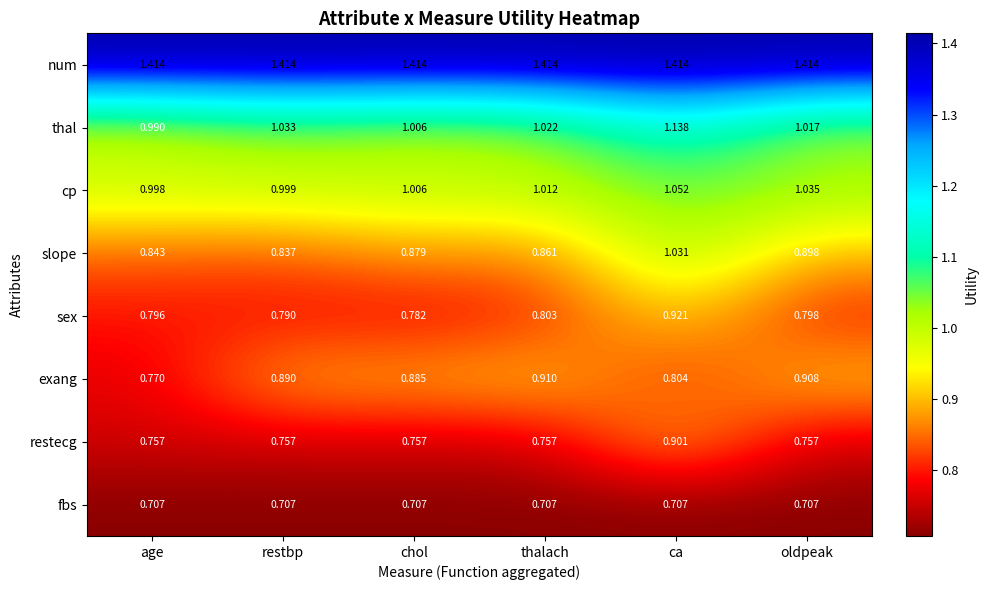

Where does the thal series first go above 1?

restbp